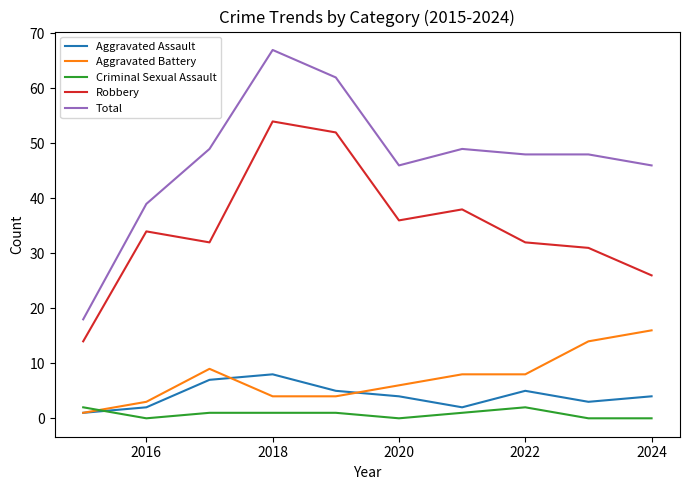

Which series has the widest spread of values?

Total